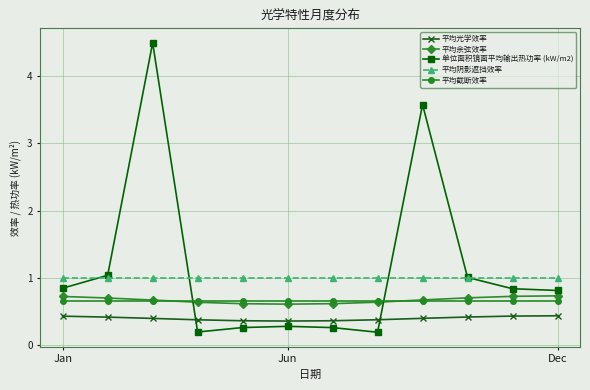

What is the value of the 平均阴影遮挡效率 point at the 4th from the left?

1.0